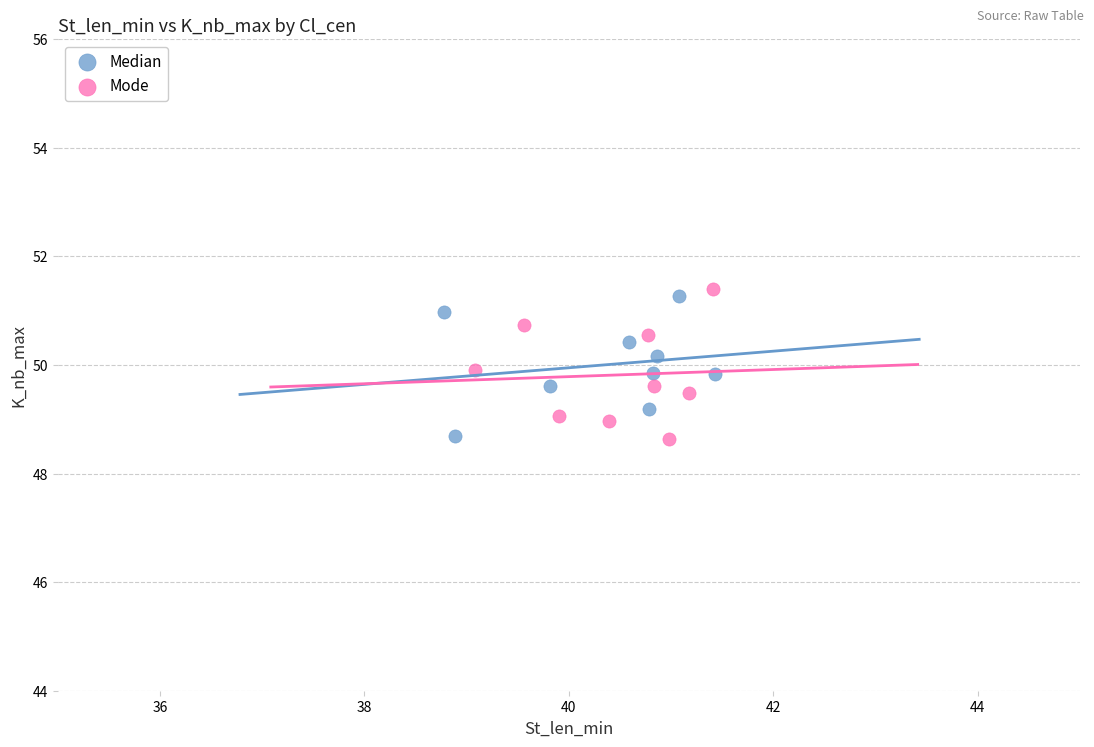

What are all the series names shown in the legend?

Median, Mode